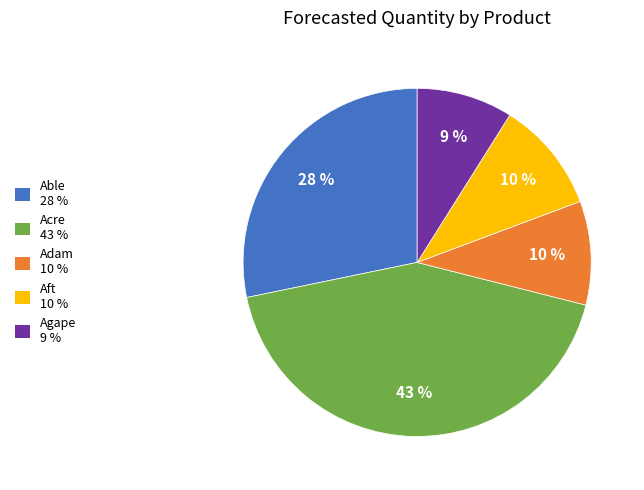

To the nearest percent, what percentage of the pie is Agape?

9%